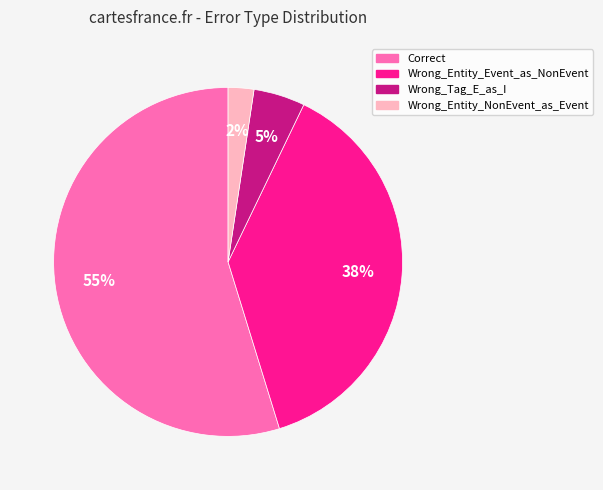

How many slices are in this pie chart?

4